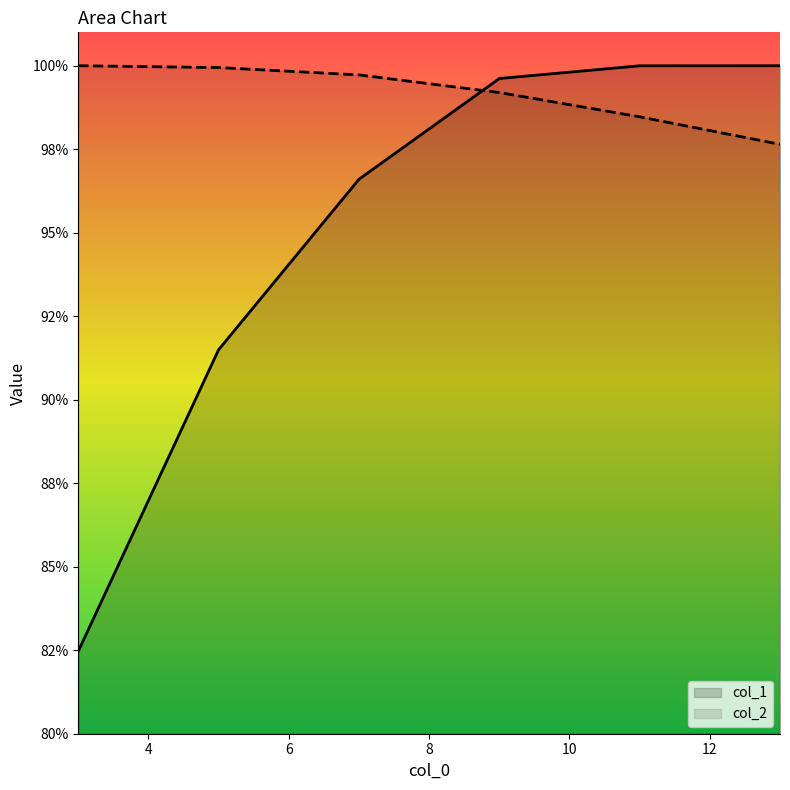

At which label is col_1 closest to 0?

3